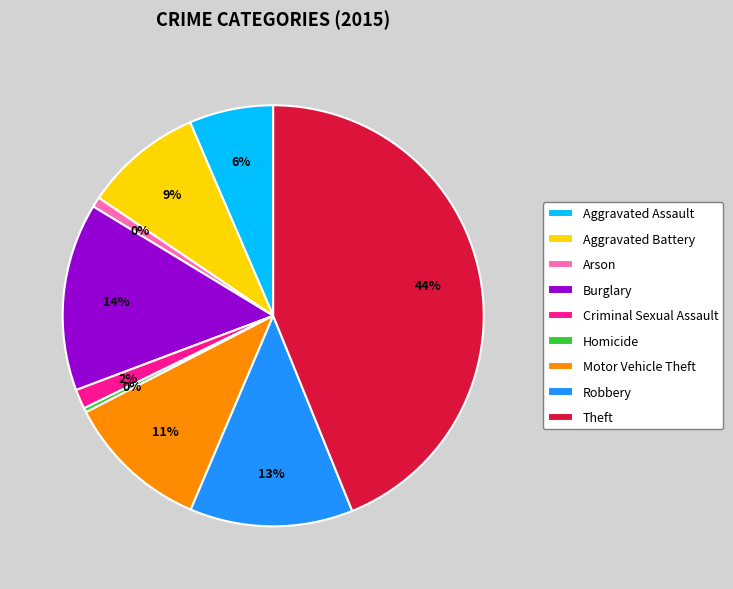

To the nearest percent, what percentage of the pie is Criminal Sexual Assault?

2%